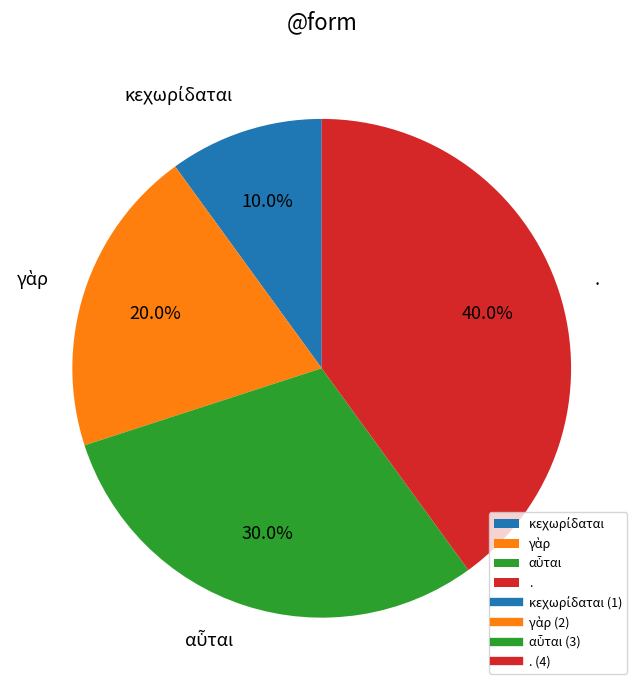

To the nearest percent, what percentage of the pie is .?

40%